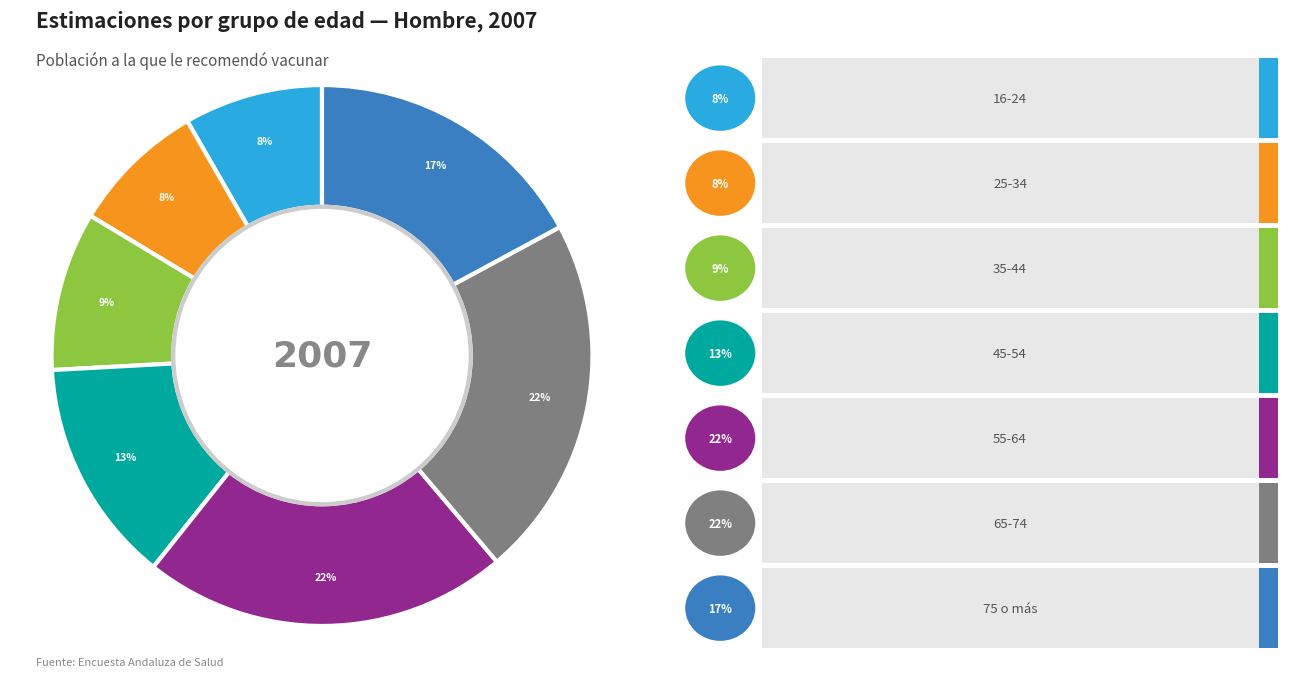

What portion of the pie excludes 75 o más?

82.9%